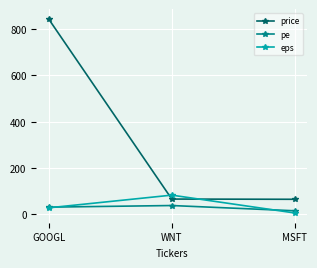

How many distinct data groups are displayed?

3